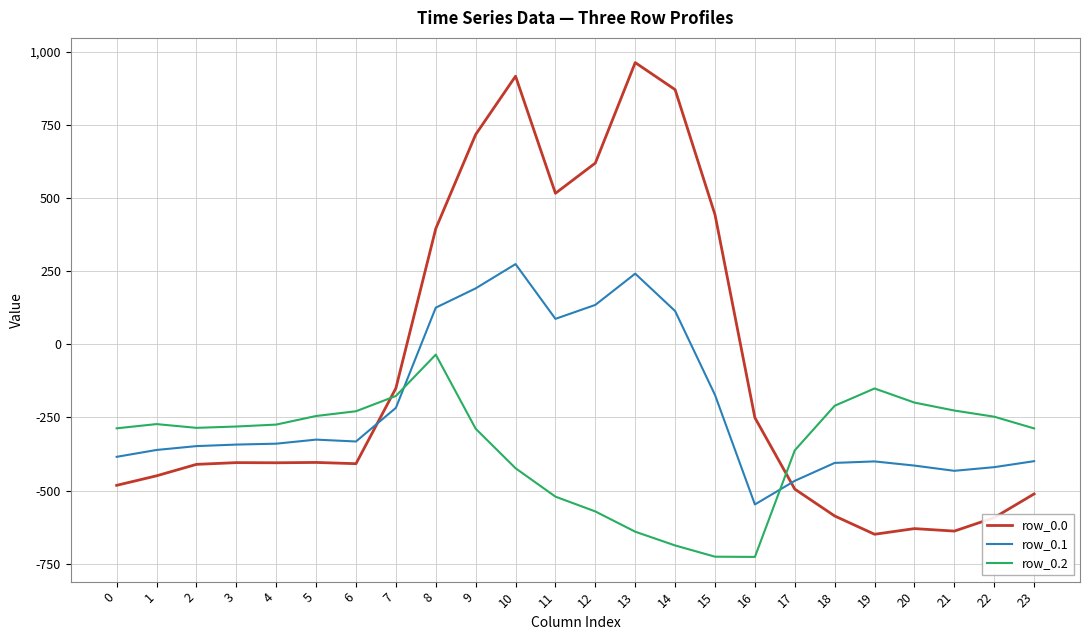

At which category is the sum across all series the highest?

10